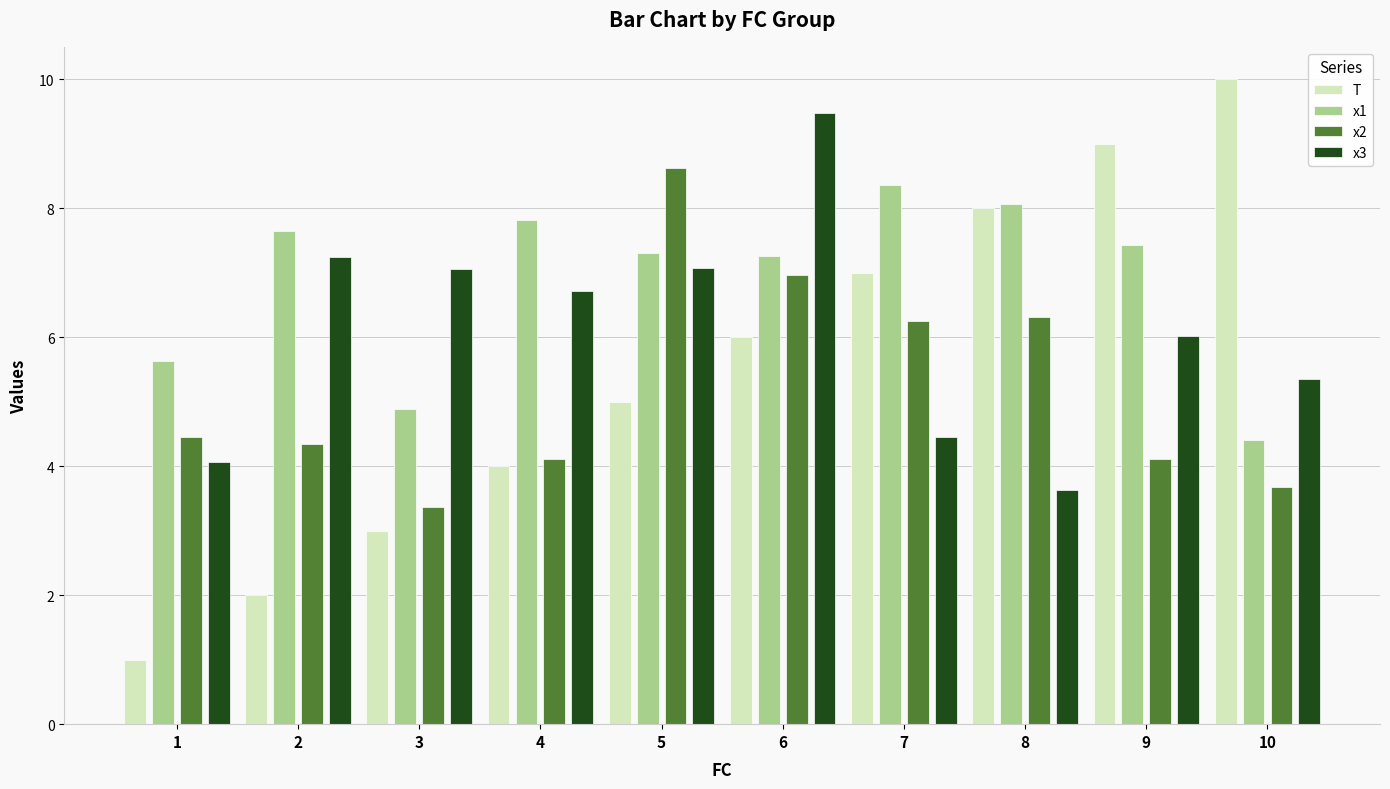

At how many categories does at least one series exceed 7?

9